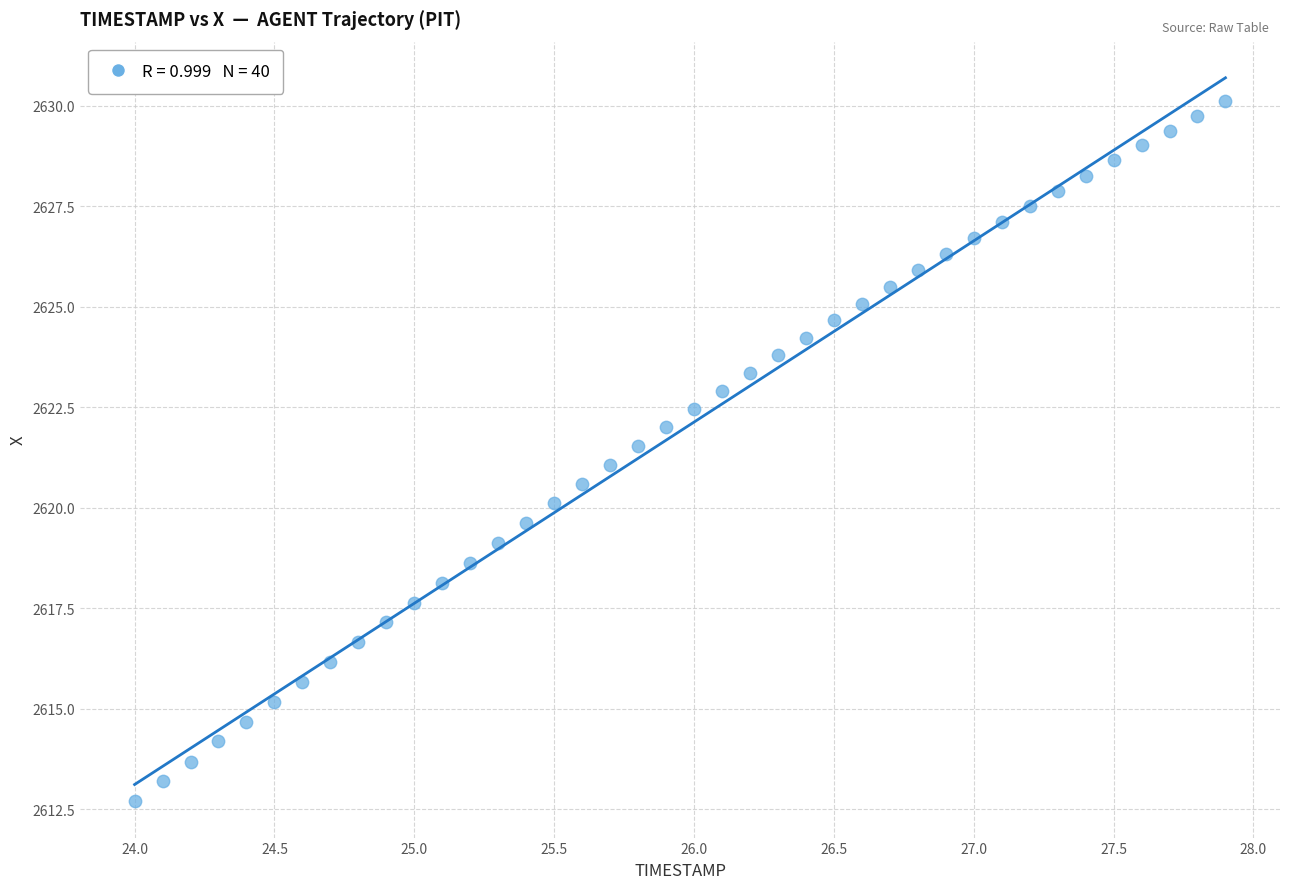

What is the range of Y values (max minus min)?

17.4